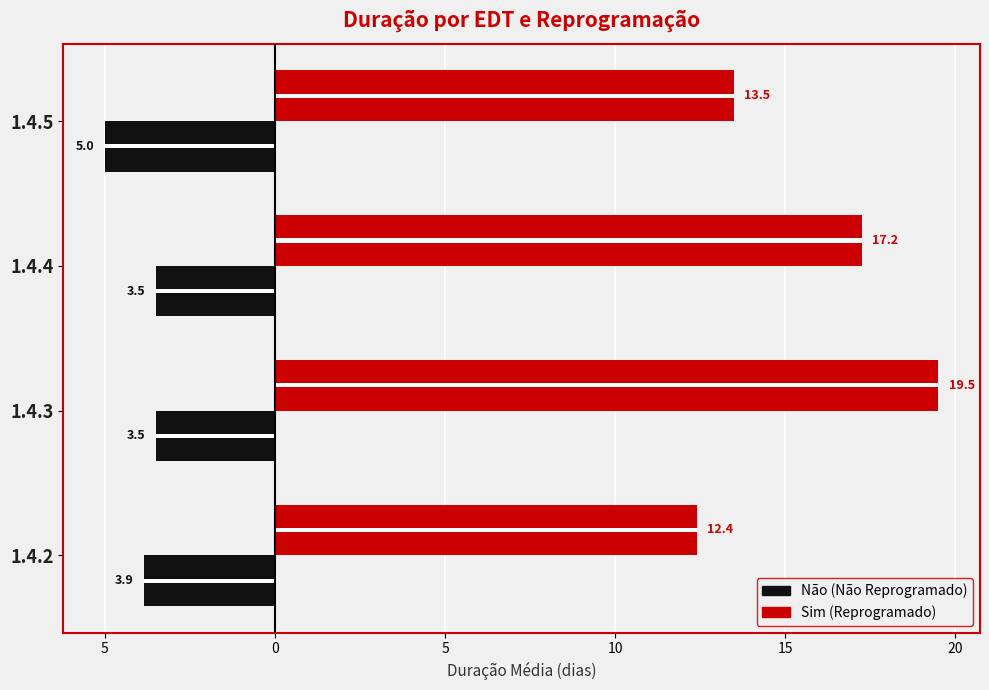

Is the value of Não (Não Reprogramado) at 1.4.2 greater than the value of Sim (Reprogramado) at 1.4.2?

No